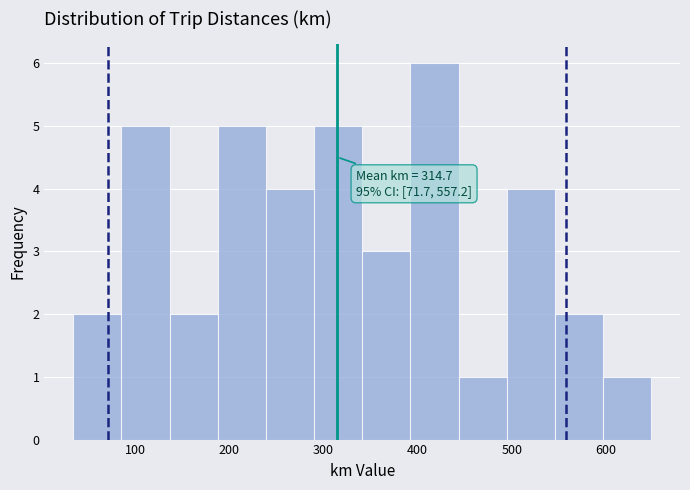

Over which range of the x-axis is the bar tallest?

390 to 440